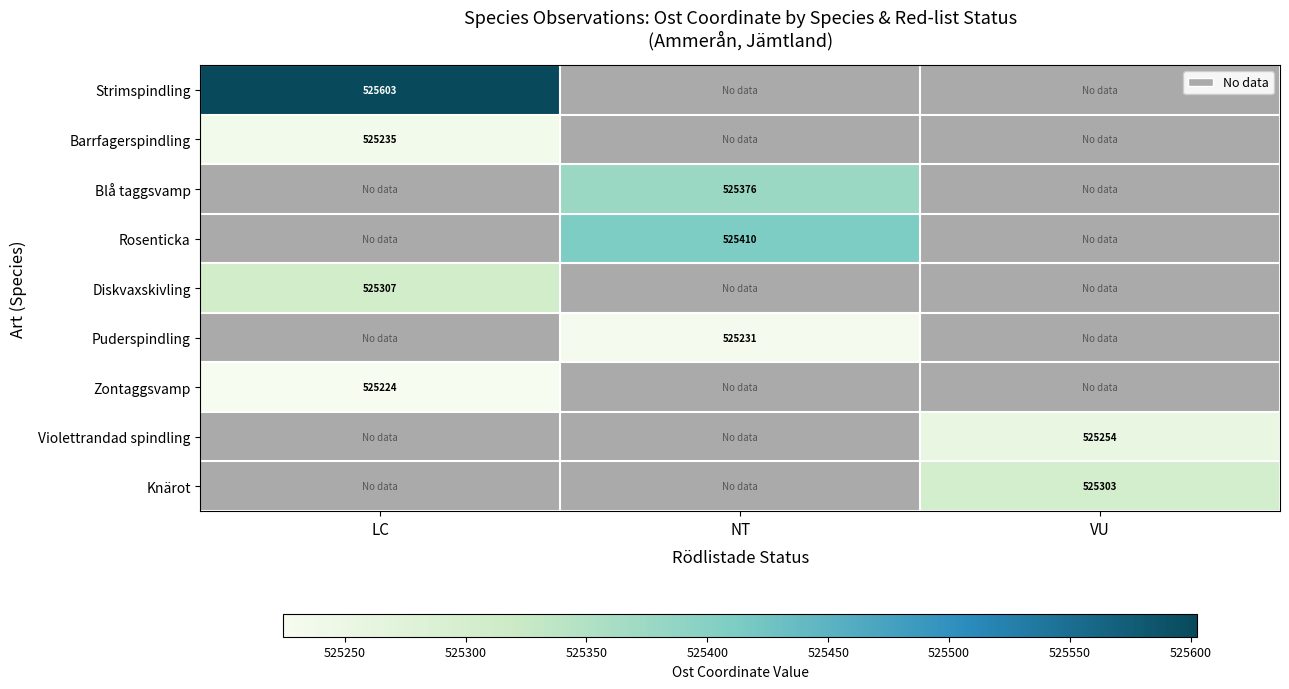

The value of Diskvaxskivling at LC is 525306.7. True or false?

True